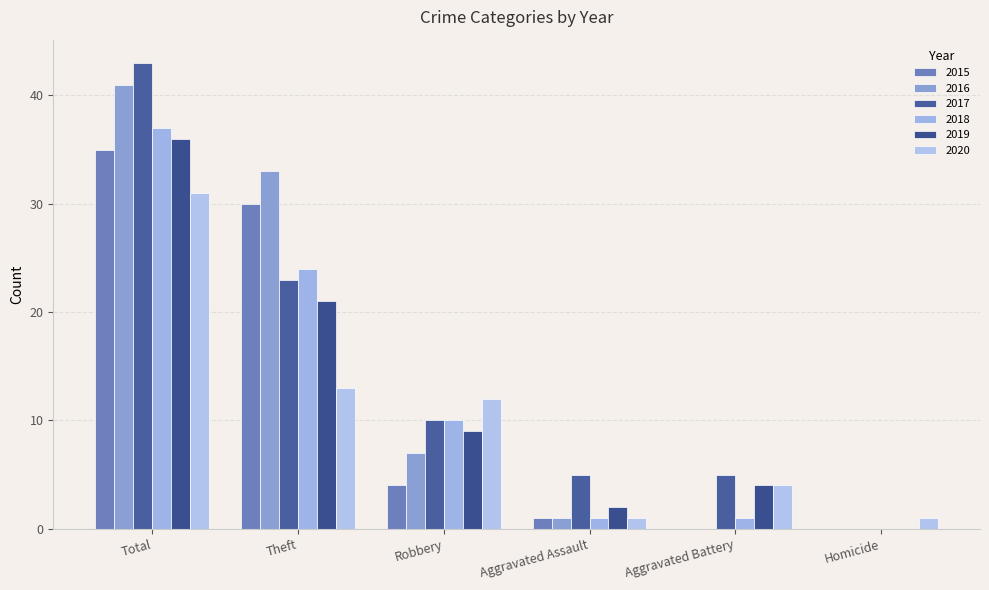

Count the number of categories in the chart.

6